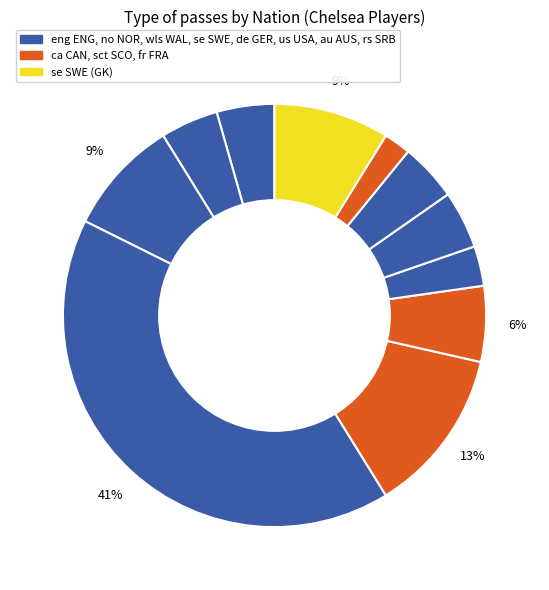

How many segments does this pie chart have?

11